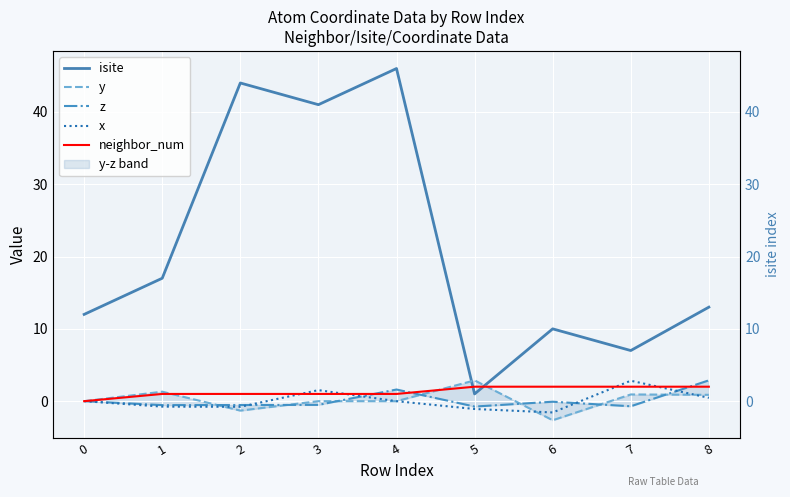

Where is isite nearest to the value 23?

1